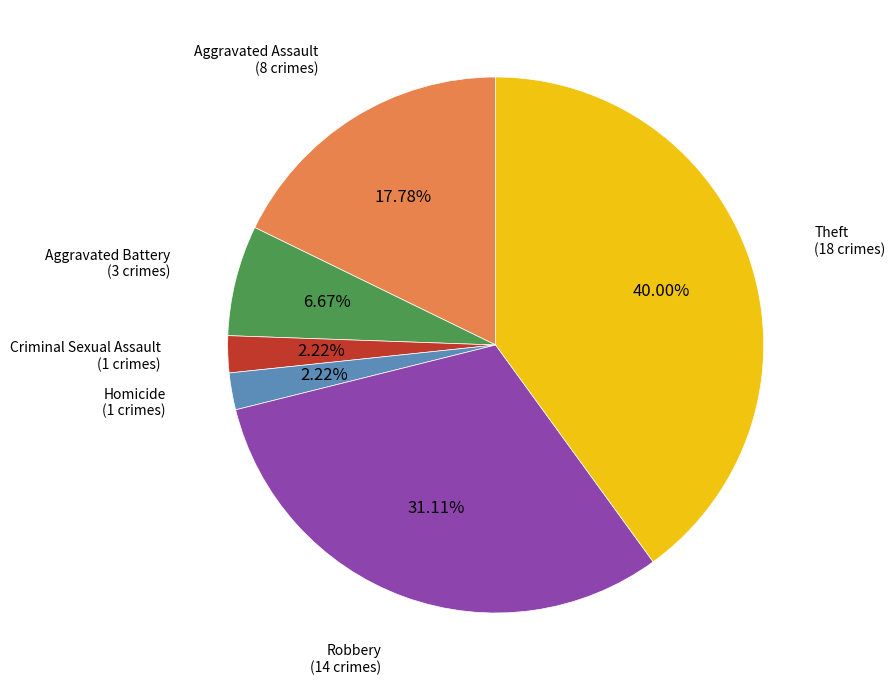

Is there any slice that represents more than half of the pie?

No